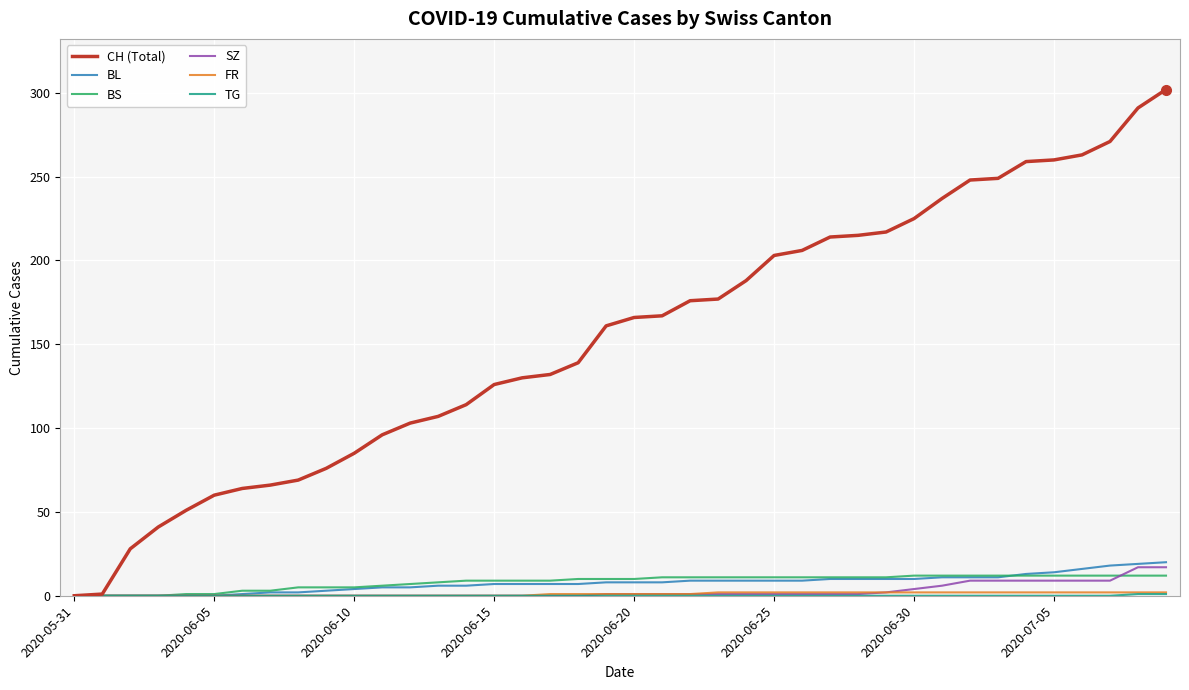

Which series has the largest range (max minus min)?

CH (Total)